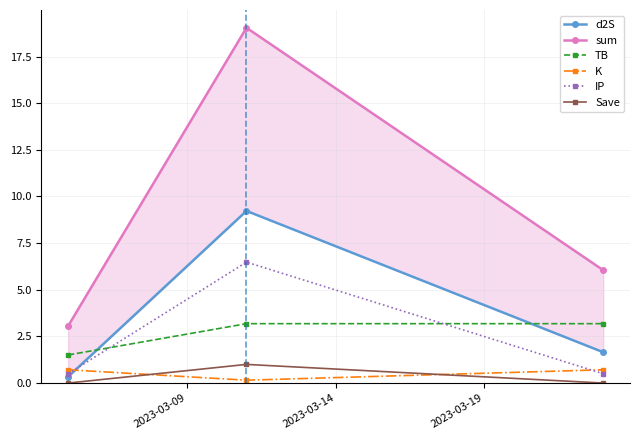

Rank the series by their maximum value, from highest to lowest.

sum, d2S, IP, TB, Save, K